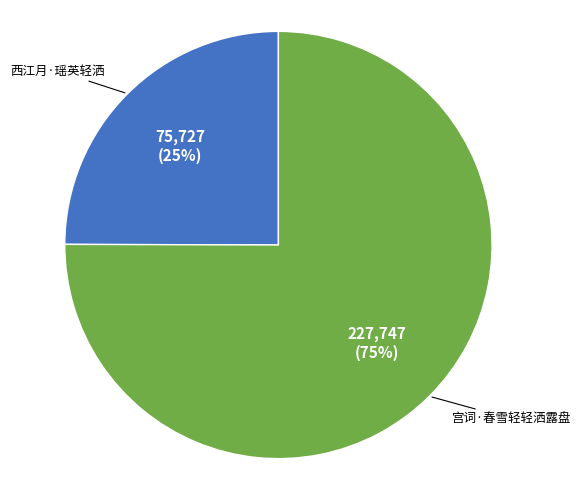

Is there any slice that represents more than half of the pie?

Yes